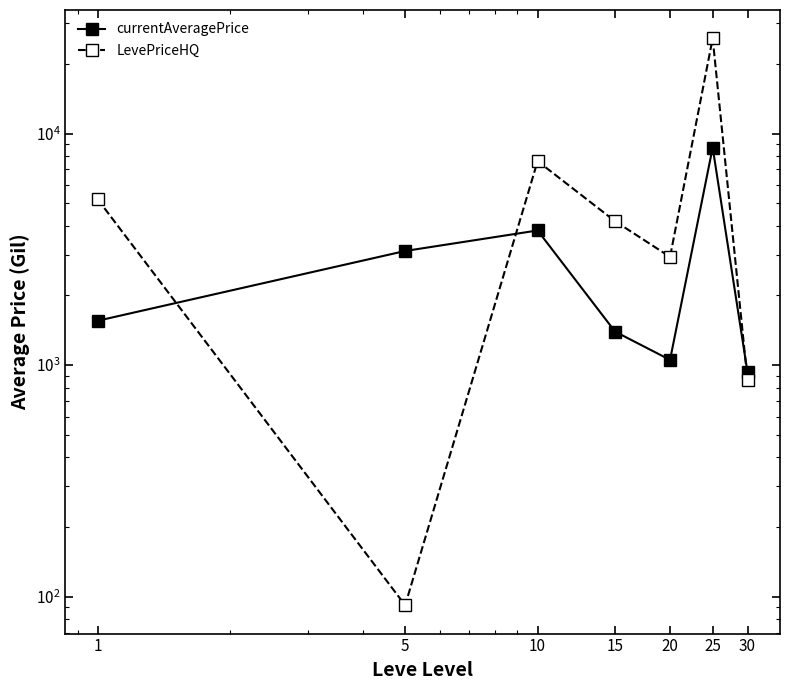

What is the average value of the LevePriceHQ series?

6663.3